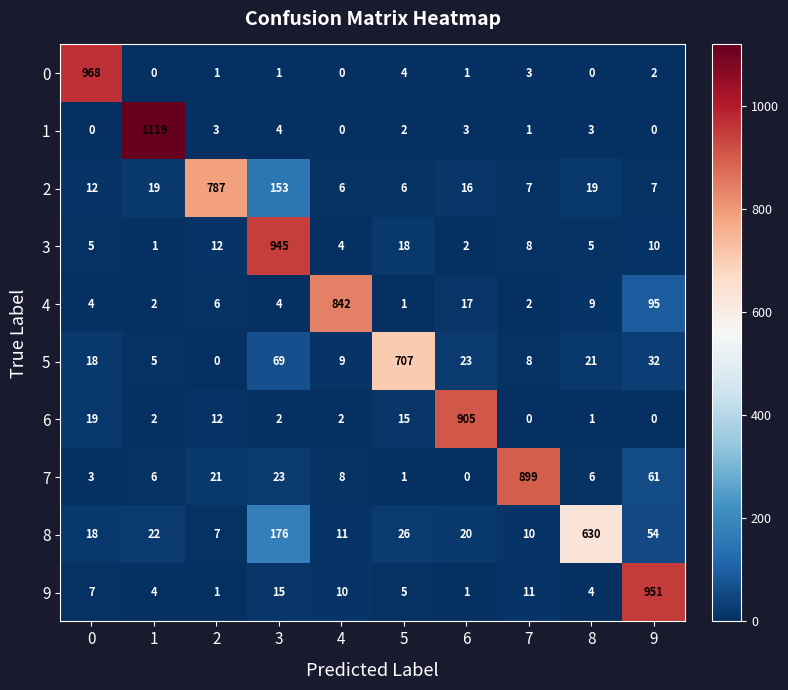

What is the difference between the 6 values at 5 and 9?

15